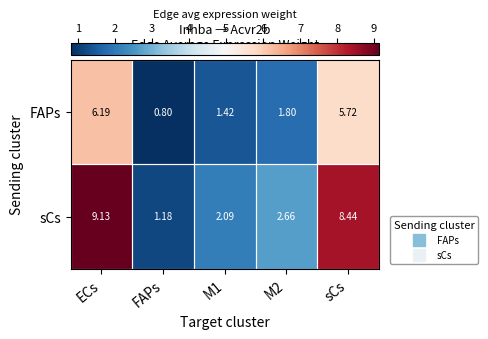

What is the difference between the highest and lowest values at FAPs?

0.4